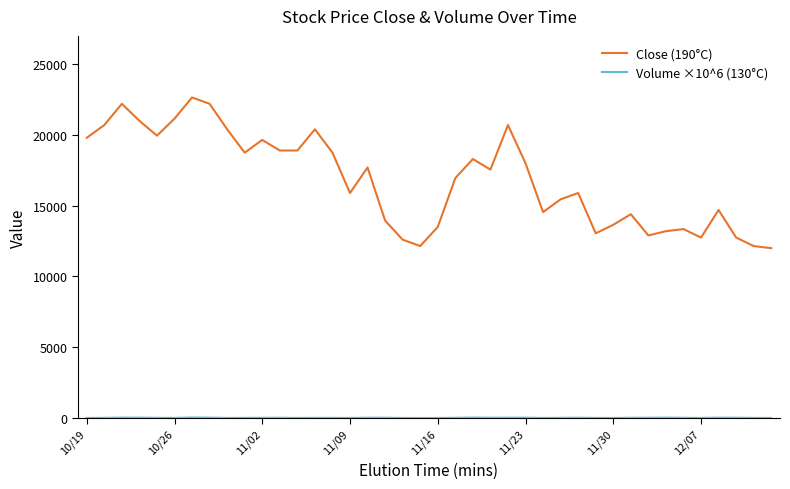

Does the chart have visible grid lines?

No